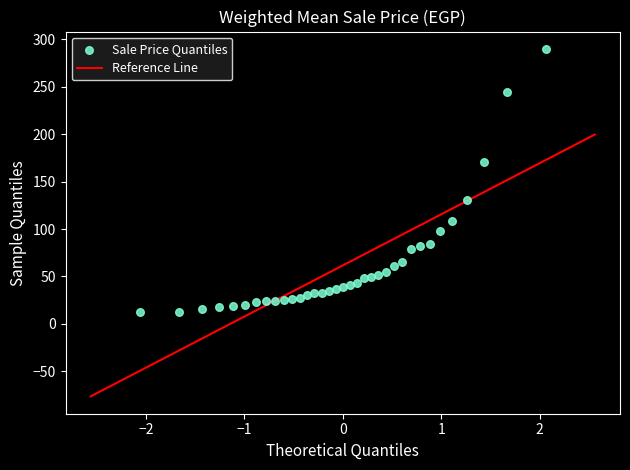

What is the range of Y values (max minus min)?

278.0